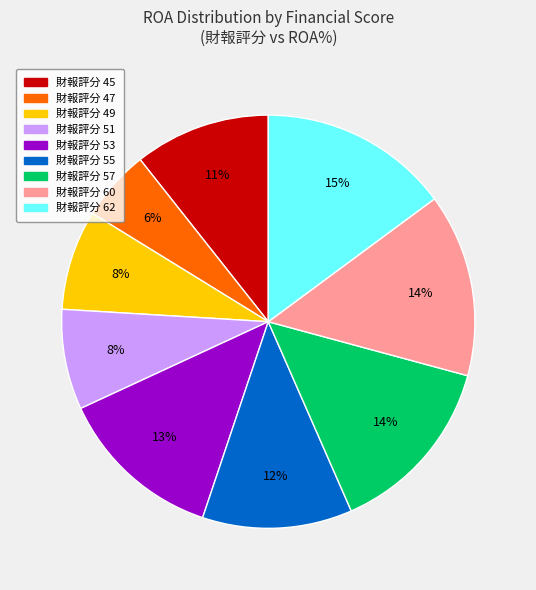

To the nearest percent, what is the average slice percentage?

11%